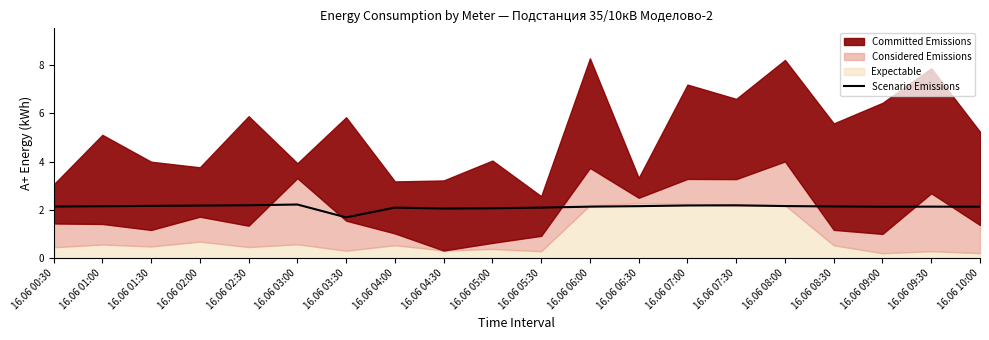

What is the label of the 15th point from the left?

16.06 07:30